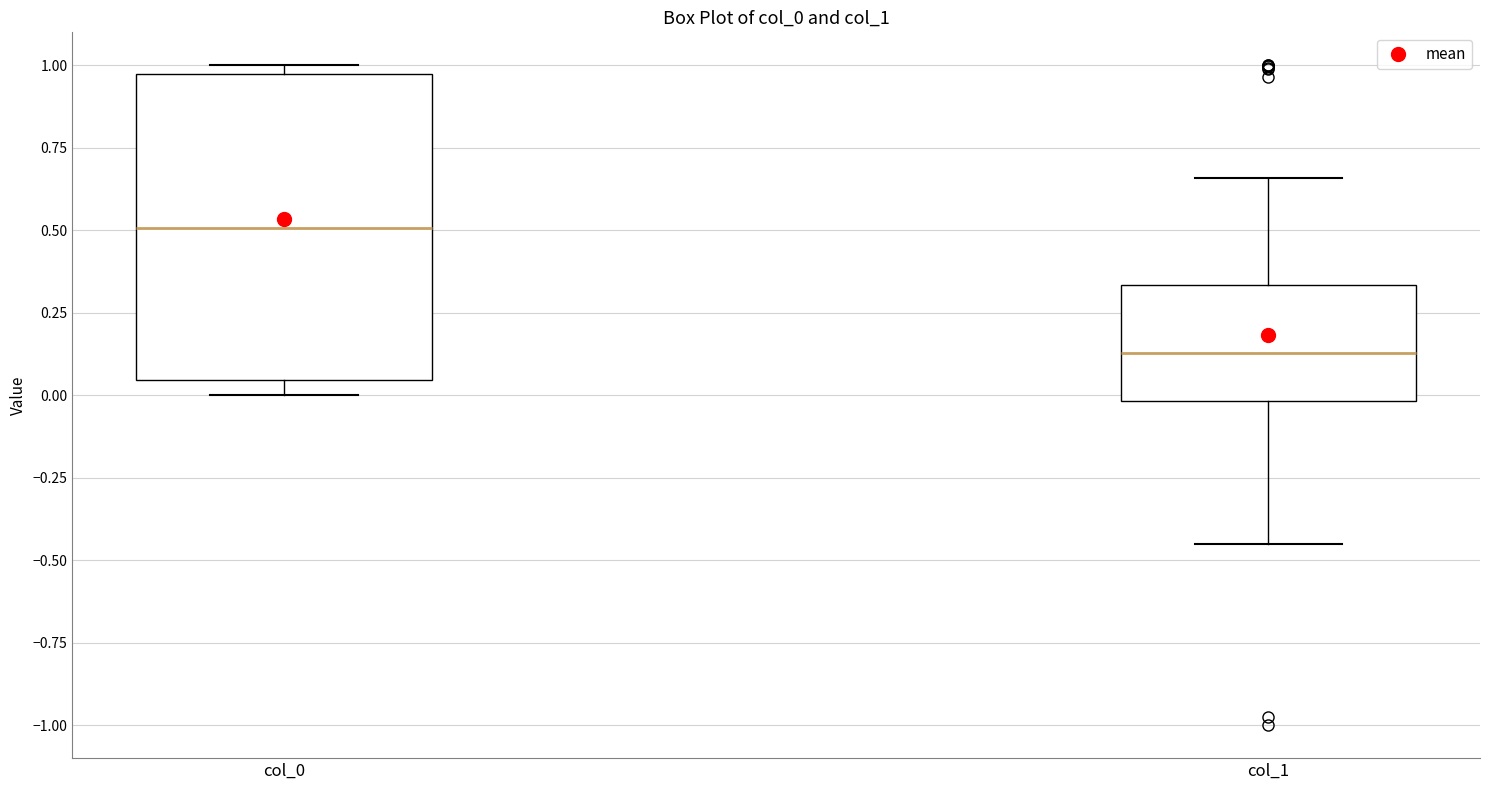

Where does the median line of the box for col_0 sit on the y-axis? The values are not printed on the chart, so give them approximately, as read against the axis.

0.50